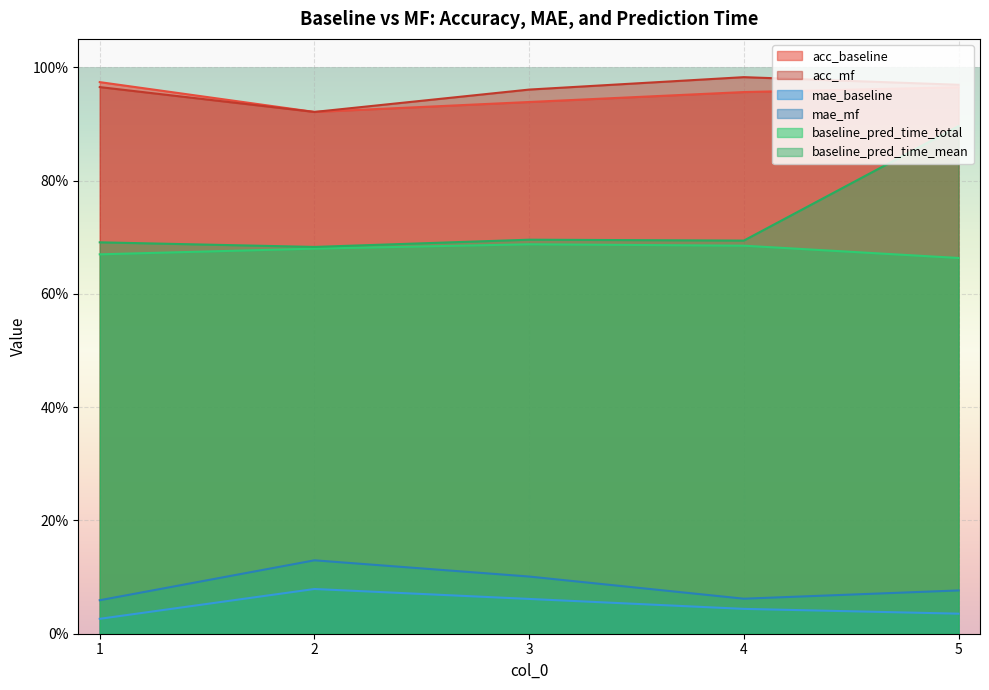

Reading left to right, what are all the values shown in this chart?

acc_baseline: 1=1.0	2=0.9	3=0.9	4=1.0	5=1.0
acc_mf: 1=1.0	2=0.9	3=1.0	4=1.0	5=1.0
mae_baseline: 1=0.0	2=0.1	3=0.1	4=0.0	5=0.0
mae_mf: 1=0.1	2=0.1	3=0.1	4=0.1	5=0.1
baseline_pred_time_total: 1=0.7	2=0.7	3=0.7	4=0.7	5=0.7
baseline_pred_time_mean: 1=0.7	2=0.7	3=0.7	4=0.7	5=0.9